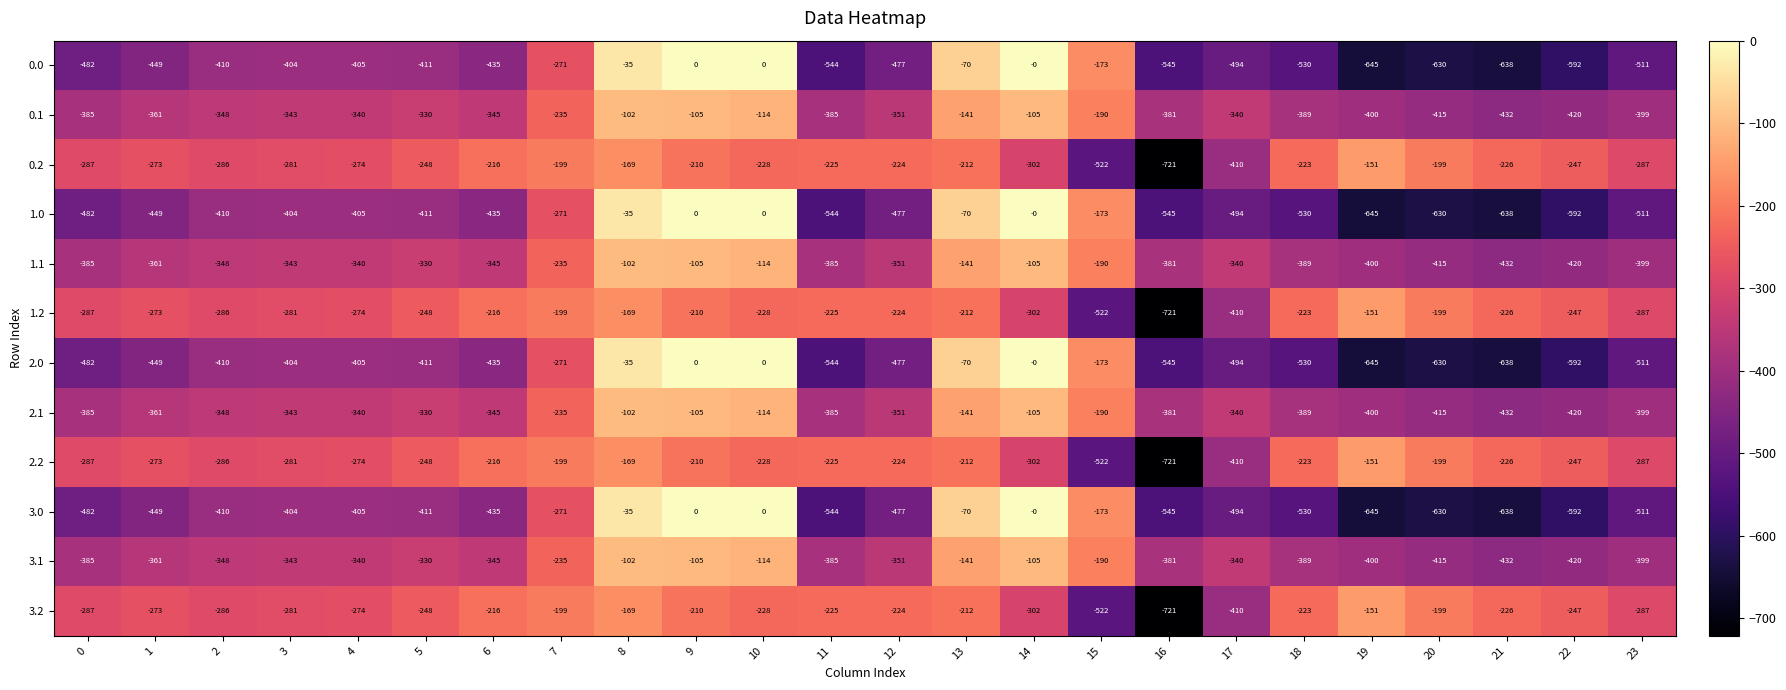

Count the number of categories in the chart.

24